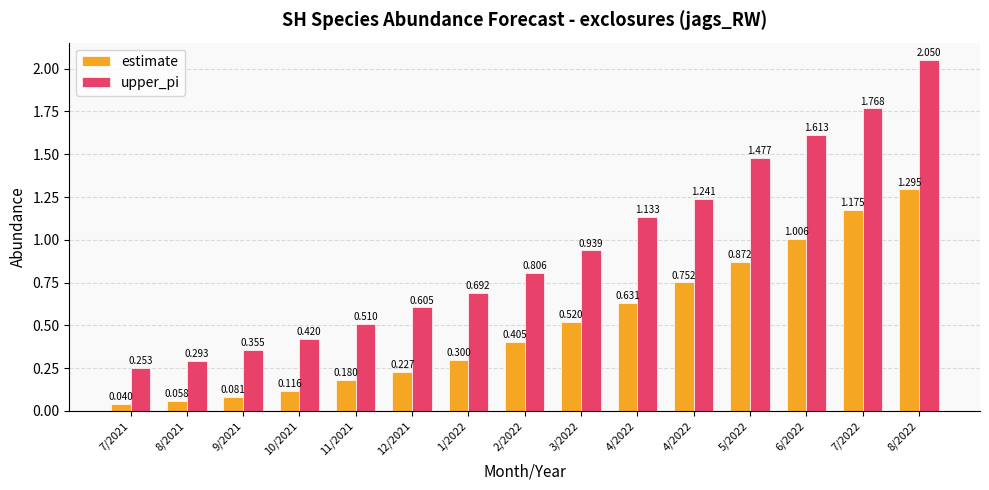

How many groups of bars are there?

15